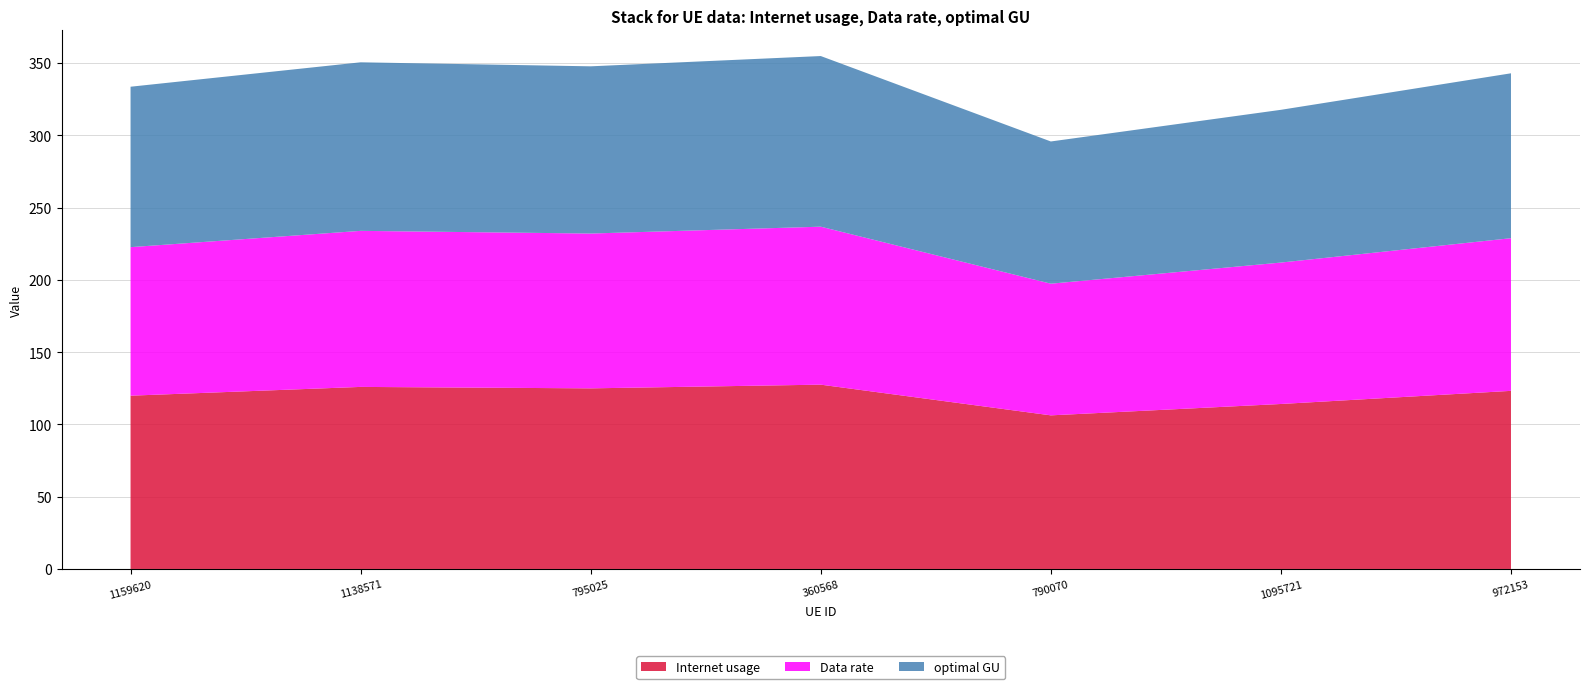

Reading left to right, extract all data points from this chart.

Internet usage: 1159620=119.9	1138571=125.9	795025=124.9	360568=127.5	790070=106.2	1095721=114.1	972153=123.2
Data rate: 1159620=102.7	1138571=107.9	795025=107.1	360568=109.3	790070=91.1	1095721=97.8	972153=105.6
optimal GU: 1159620=111.0	1138571=116.6	795025=115.7	360568=118.0	790070=98.4	1095721=105.6	972153=114.1